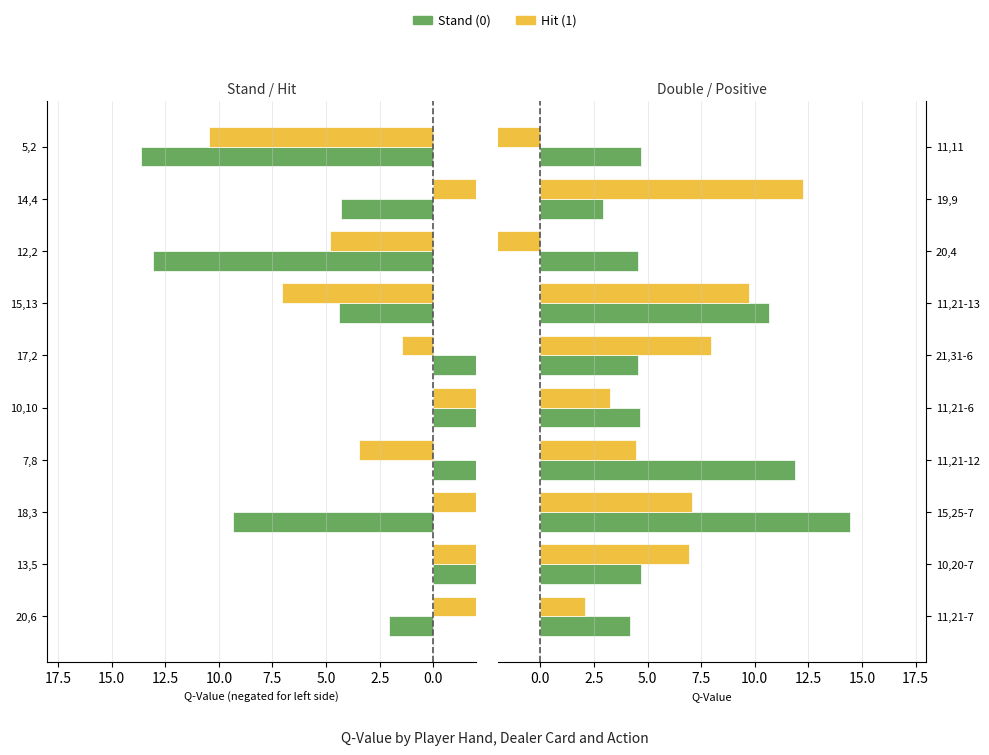

What is the sum of all Stand (0) values?

67.2